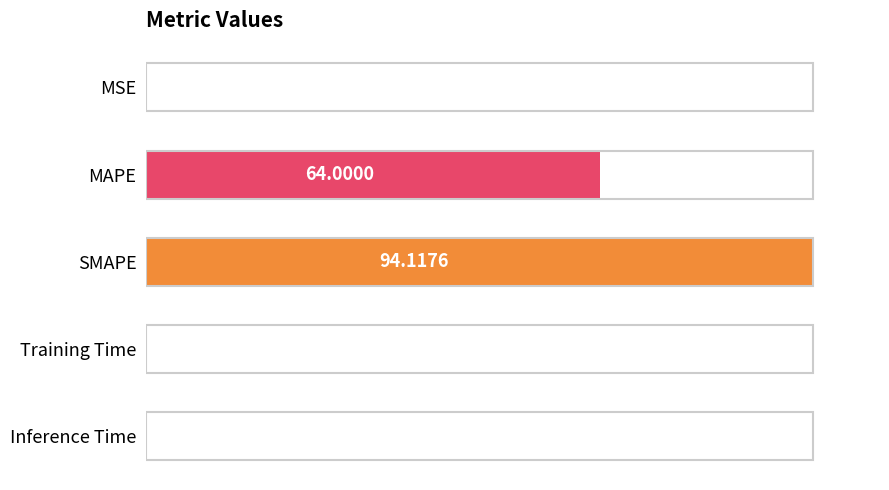

Between MSE and Training Time, which is larger?

Training Time